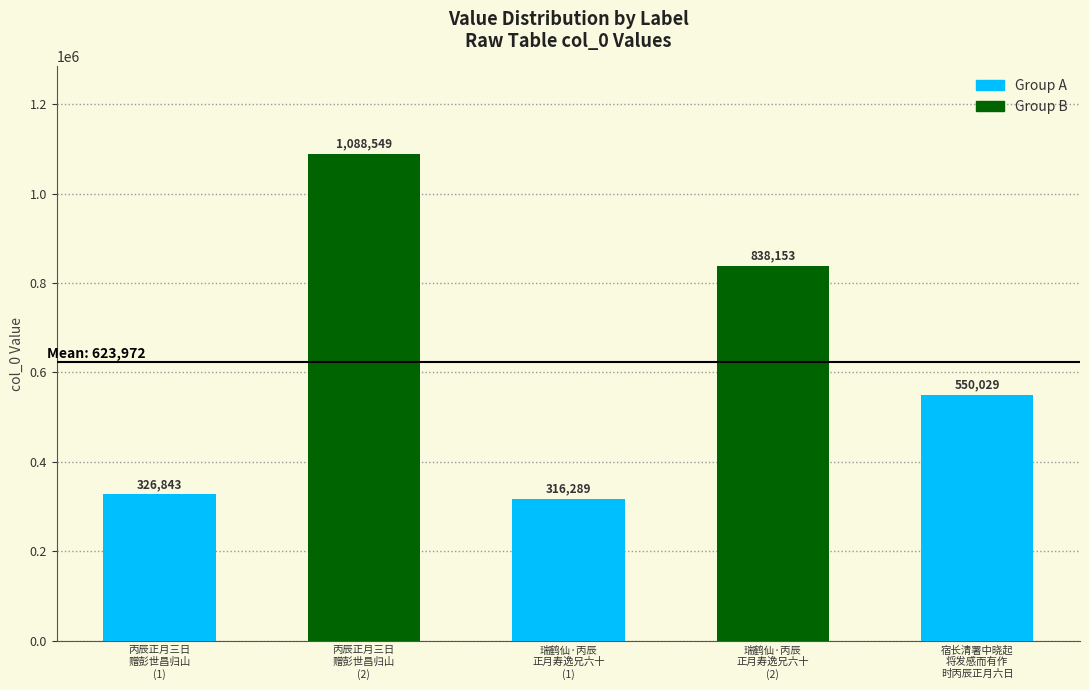

List the labels in order of value, smallest first.

瑞鹤仙·丙辰
正月寿逸兄六十
(1), 丙辰正月三日
赠彭世昌归山
(1), 宿长清署中晓起
将发感而有作
时丙辰正月六日, 瑞鹤仙·丙辰
正月寿逸兄六十
(2), 丙辰正月三日
赠彭世昌归山
(2)